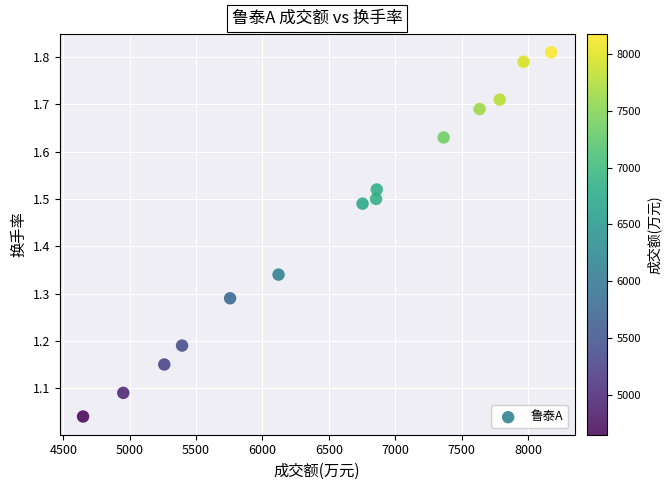

What is the range of Y values (max minus min)?

0.8